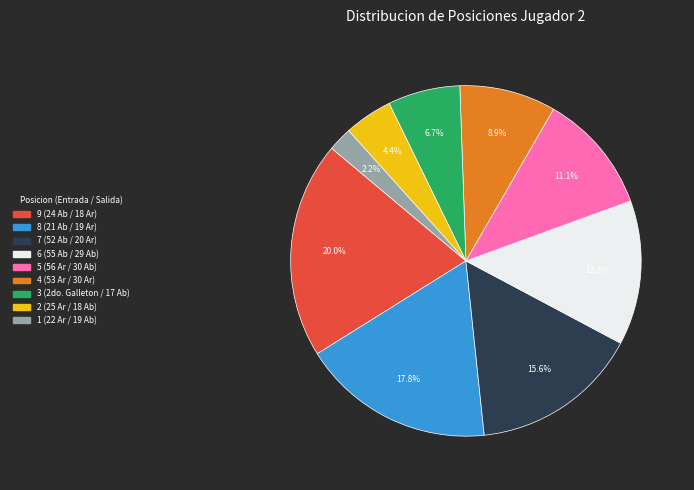

Rank the categories by value from lowest to highest.

1, 2, 3, 4, 5, 6, 7, 8, 9